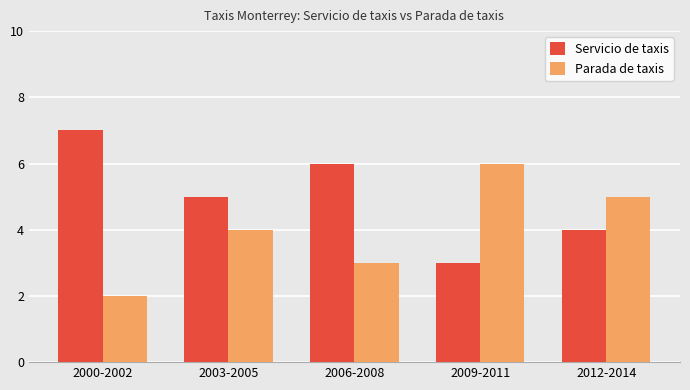

At which label does Parada de taxis reach its peak?

2009-2011